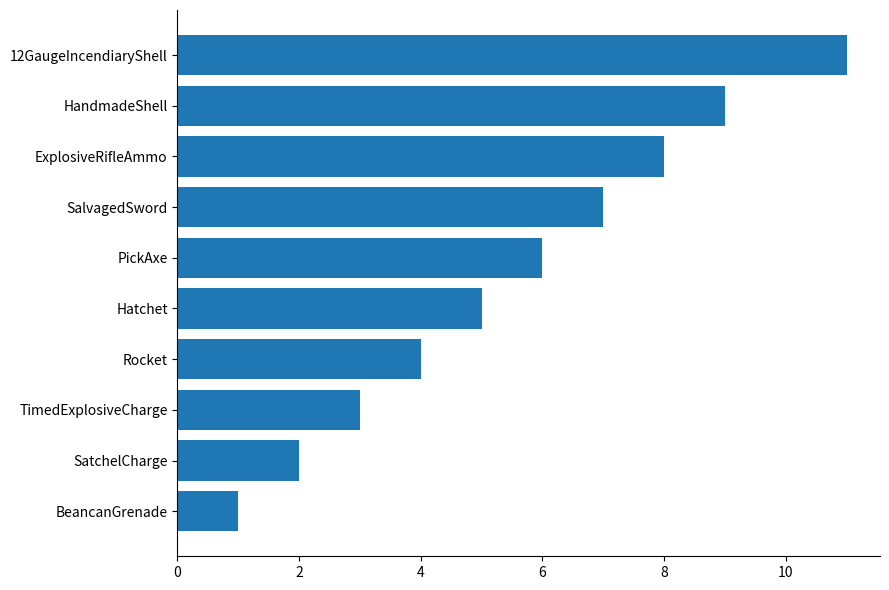

Read the value at 12GaugeIncendiaryShell.

11